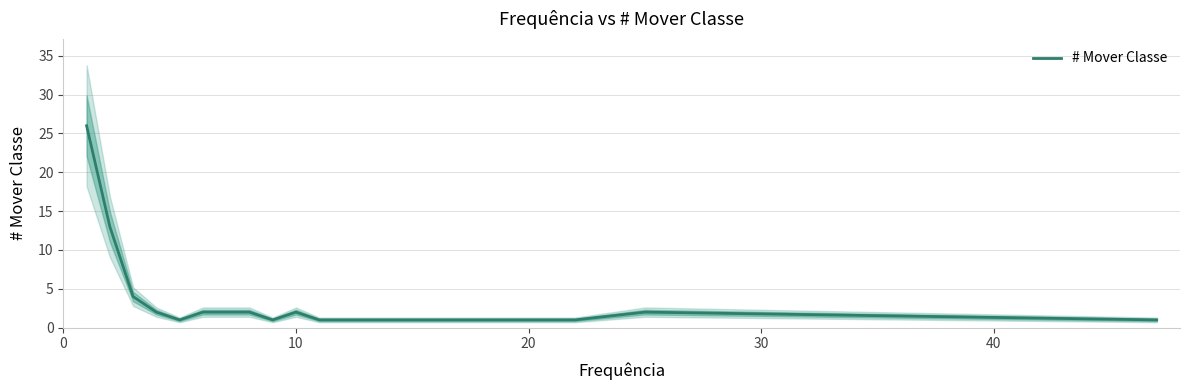

What is the maximum value for # Mover Classe?

26